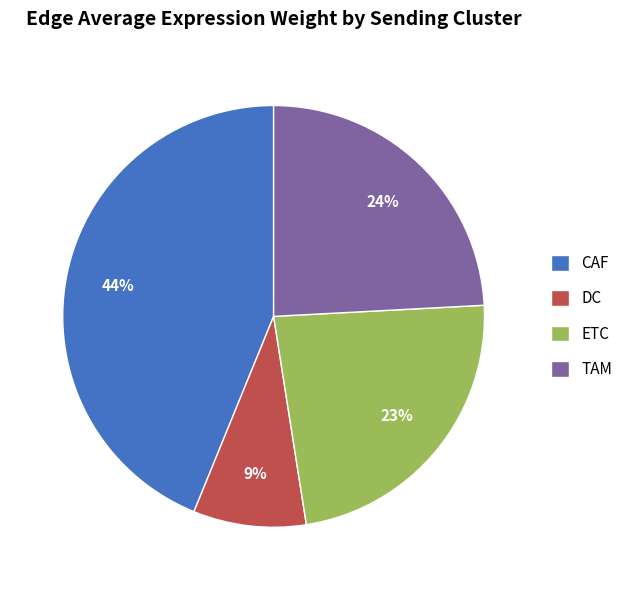

Is the sum of ETC and DC greater than half?

No